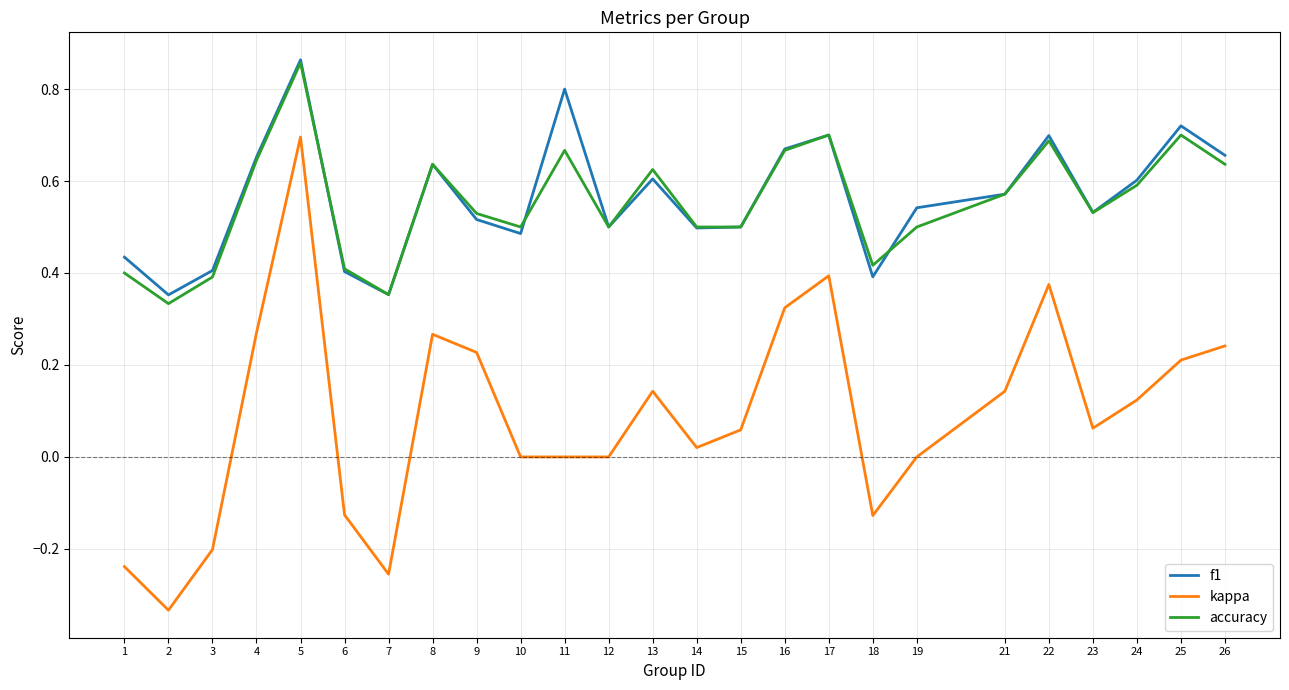

Which category has the highest value in the f1 series?

5